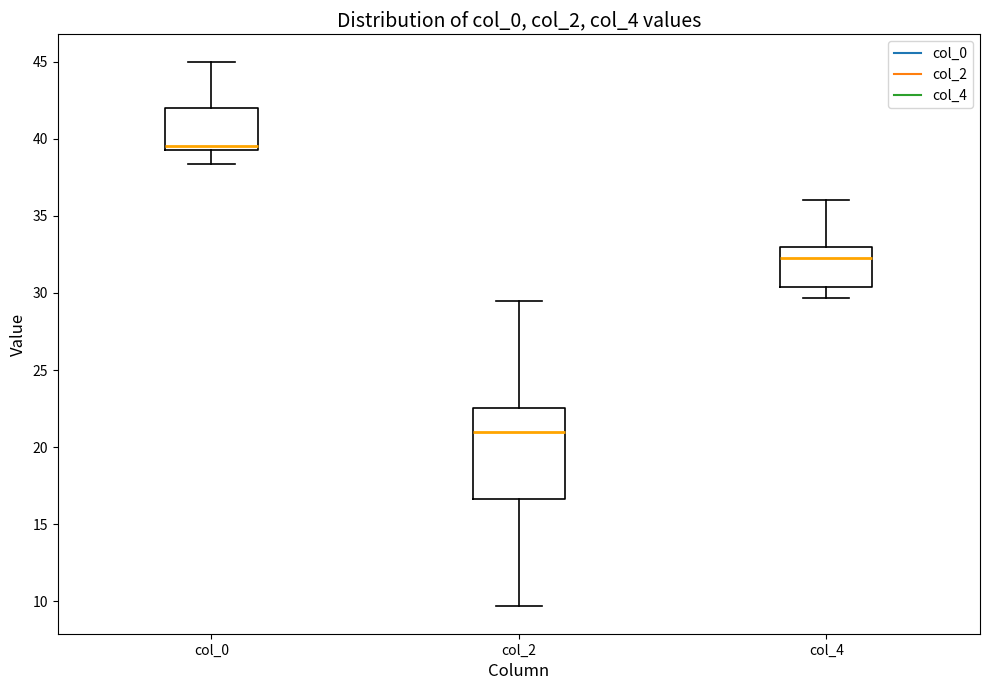

Which box is the tallest, from its lower edge to its upper edge?

col_2